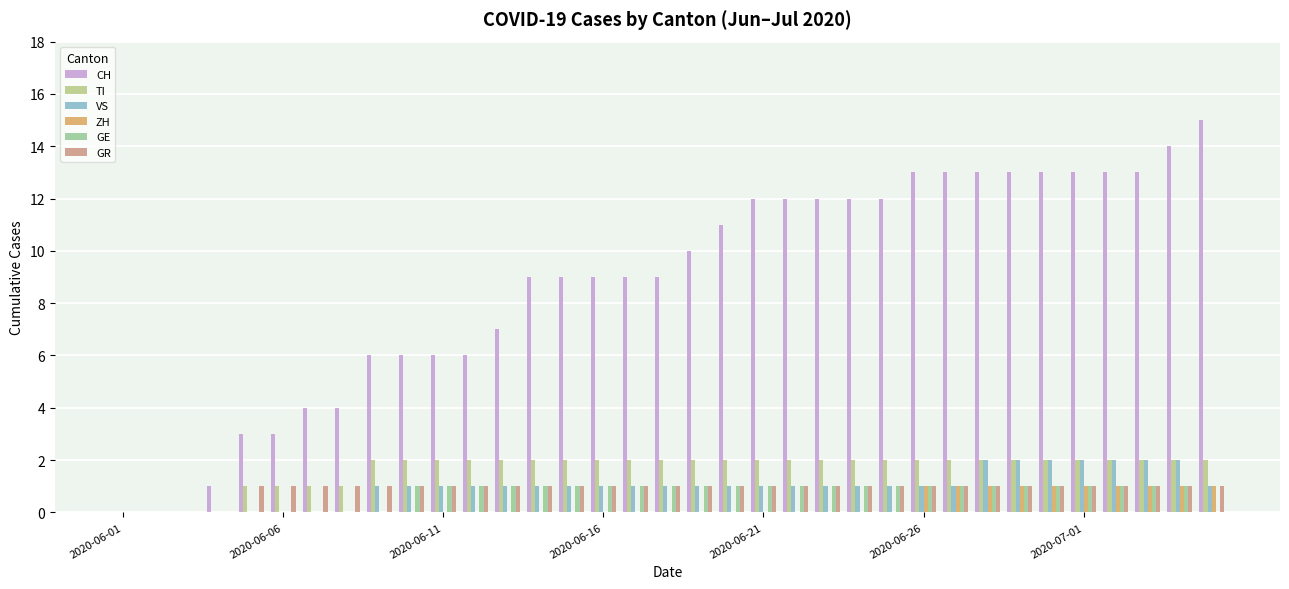

How many groups of bars are there?

35